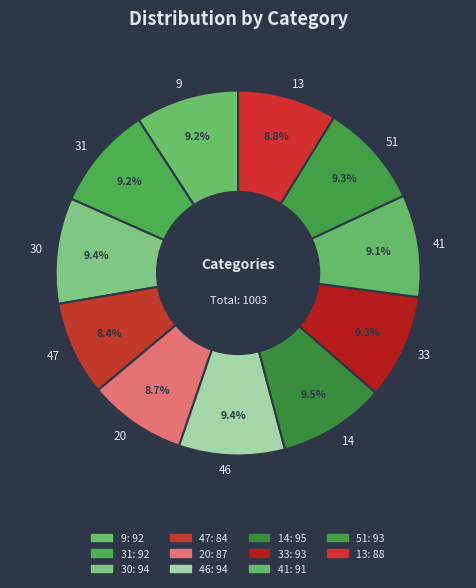

What is the ratio of the value at 30 to the value at 51?

1.0